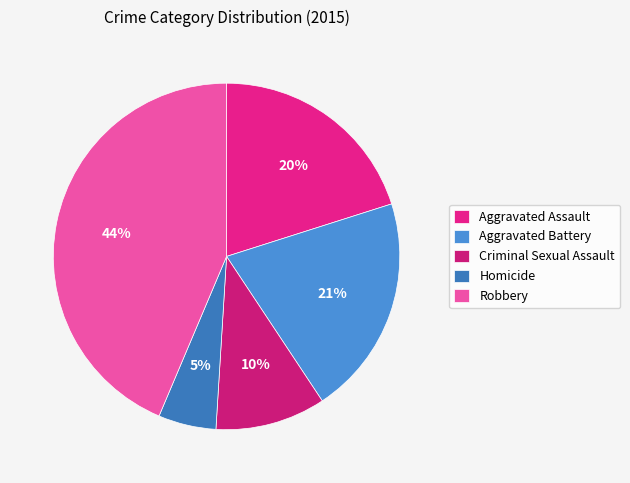

To the nearest percent, what is the average slice percentage?

20%